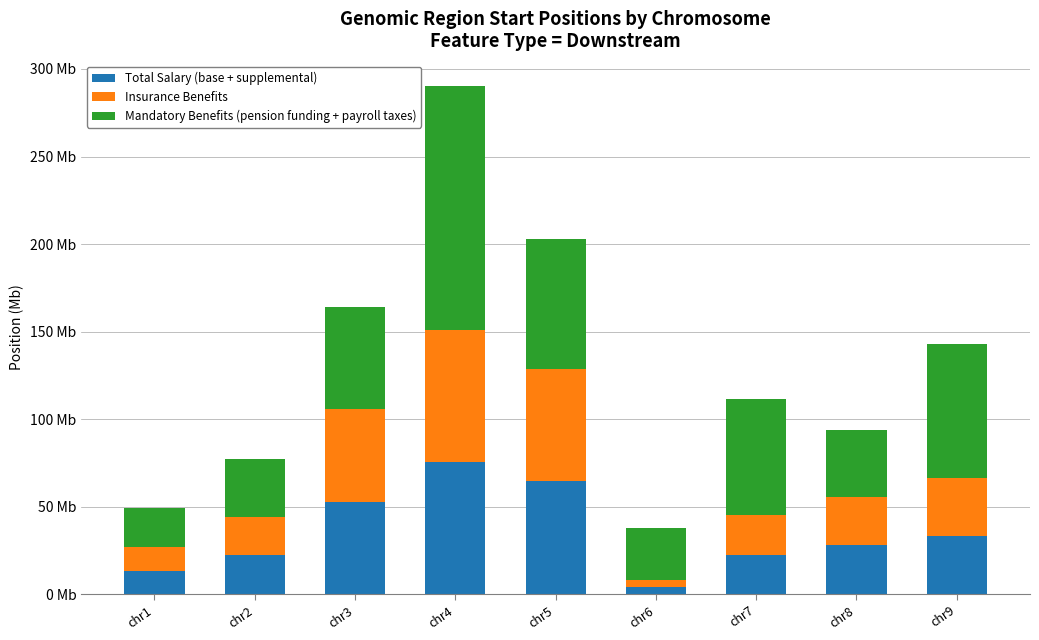

What is the value of the Total Salary (base + supplemental) bar at the 9th from the left?

33.1